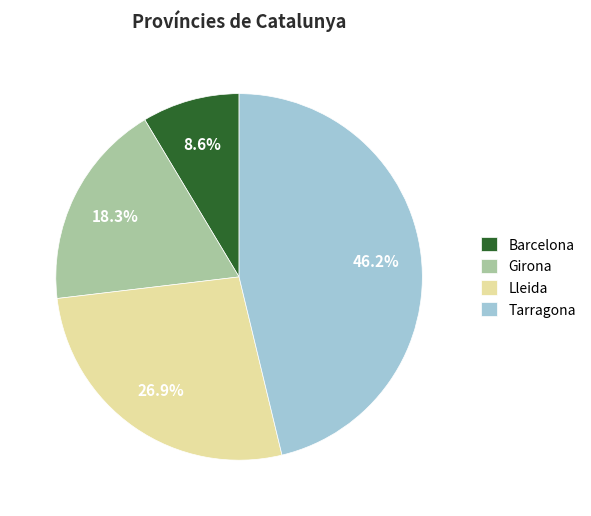

Does Barcelona represent more than half of the total?

No